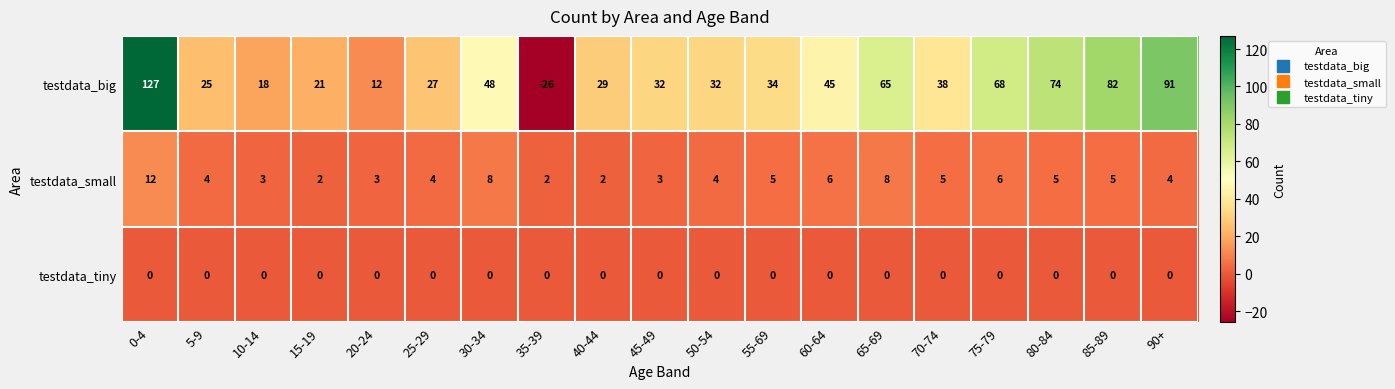

List the series in order of their peak value, highest first.

testdata_big, testdata_small, testdata_tiny